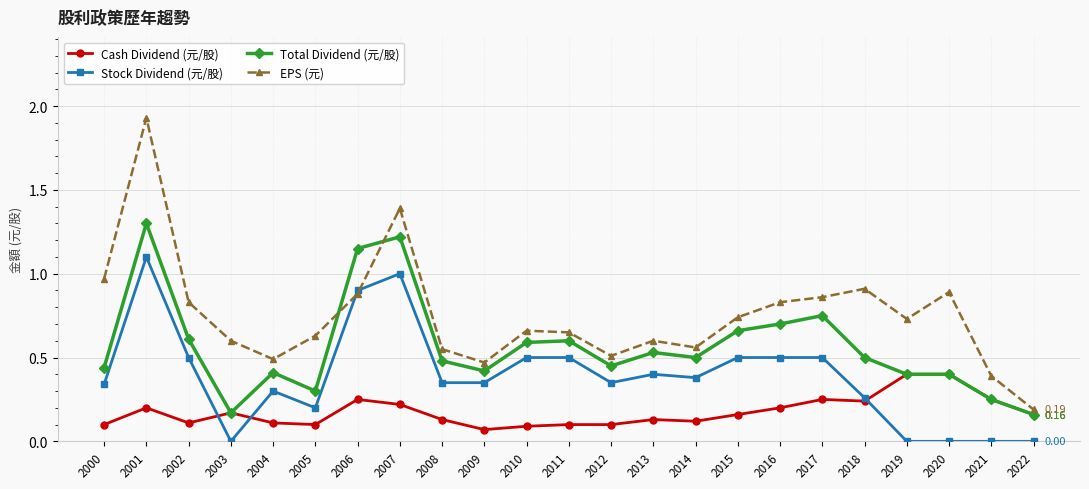

Between which two adjacent categories do Total Dividend (元/股) and EPS (元) first intersect?

2005 and 2006